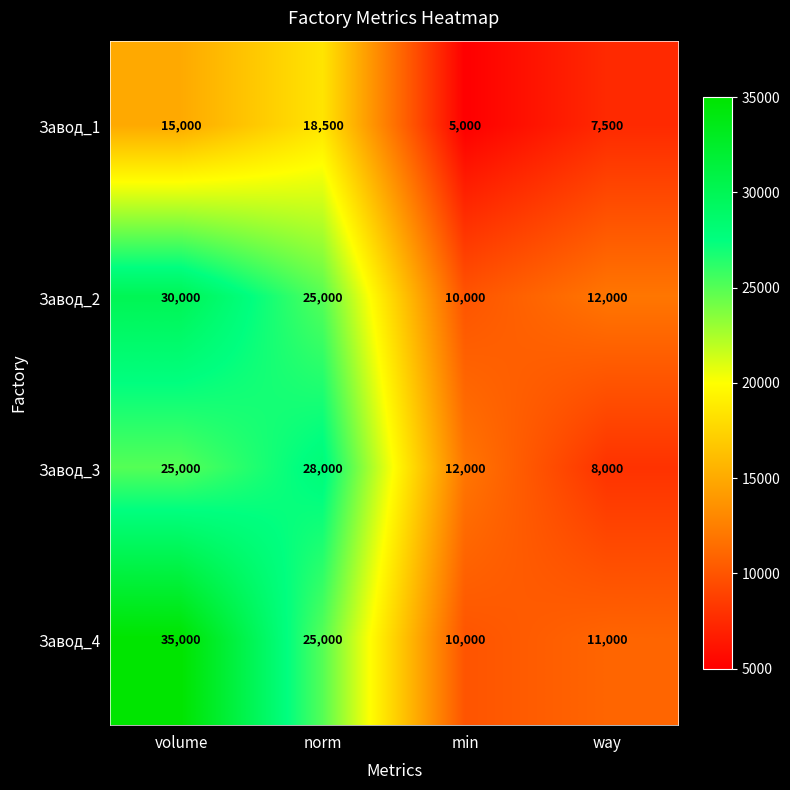

List the labels in order of Завод_1 value, largest first.

norm, volume, way, min